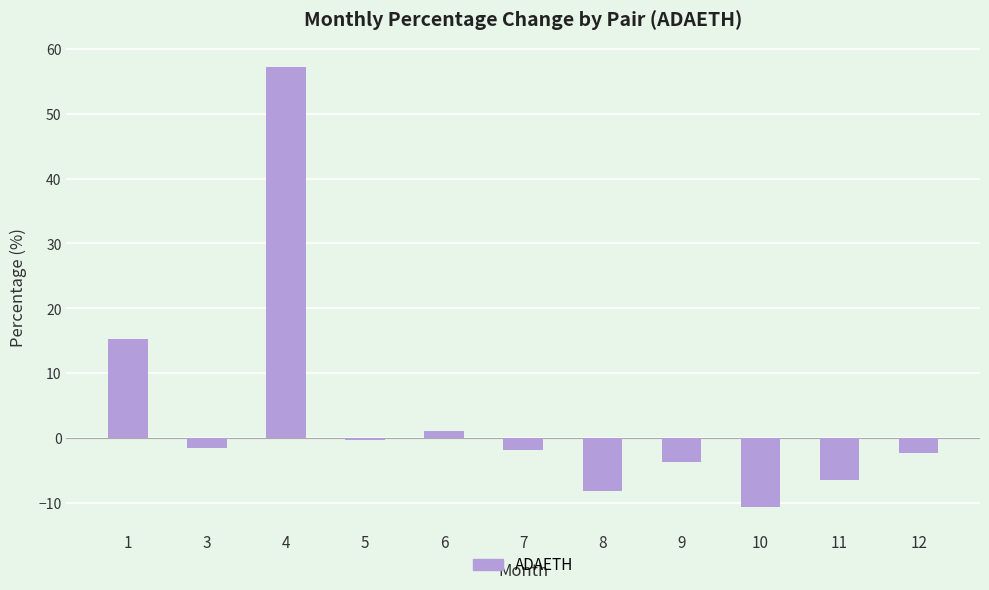

At which label is the value closest to 23?

1